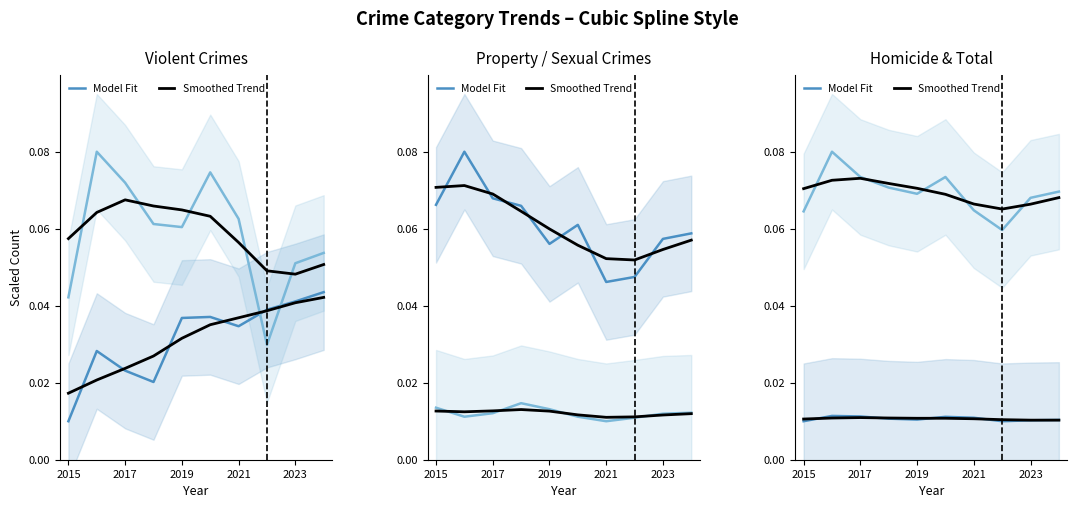

Reading left to right, extract all data points from this chart.

Aggravated Assault: 2015=0.0	2016=0.0	2017=0.0	2018=0.0	2019=0.0	2020=0.0	2021=0.0	2022=0.0	2023=0.0	2024=0.0
Aggravated Battery: 2015=0.0	2016=0.1	2017=0.1	2018=0.1	2019=0.1	2020=0.1	2021=0.1	2022=0.0	2023=0.1	2024=0.1
Criminal Sexual Assault: 2015=0.0	2016=0.0	2017=0.0	2018=0.0	2019=0.0	2020=0.0	2021=0.0	2022=0.0	2023=0.0	2024=0.0
Homicide: 2015=0.0	2016=0.0	2017=0.0	2018=0.0	2019=0.0	2020=0.0	2021=0.0	2022=0.0	2023=0.0	2024=0.0
Robbery: 2015=0.1	2016=0.1	2017=0.1	2018=0.1	2019=0.1	2020=0.1	2021=0.0	2022=0.0	2023=0.1	2024=0.1
Total: 2015=0.1	2016=0.1	2017=0.1	2018=0.1	2019=0.1	2020=0.1	2021=0.1	2022=0.1	2023=0.1	2024=0.1